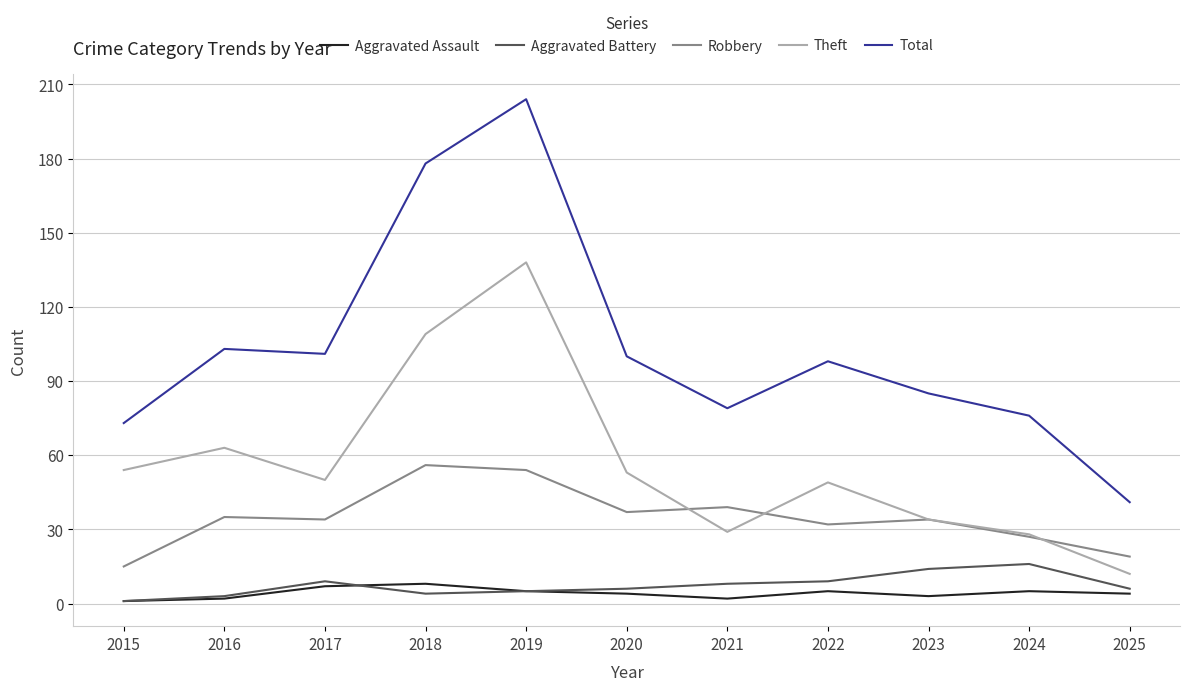

How many lines are shown in the chart?

5